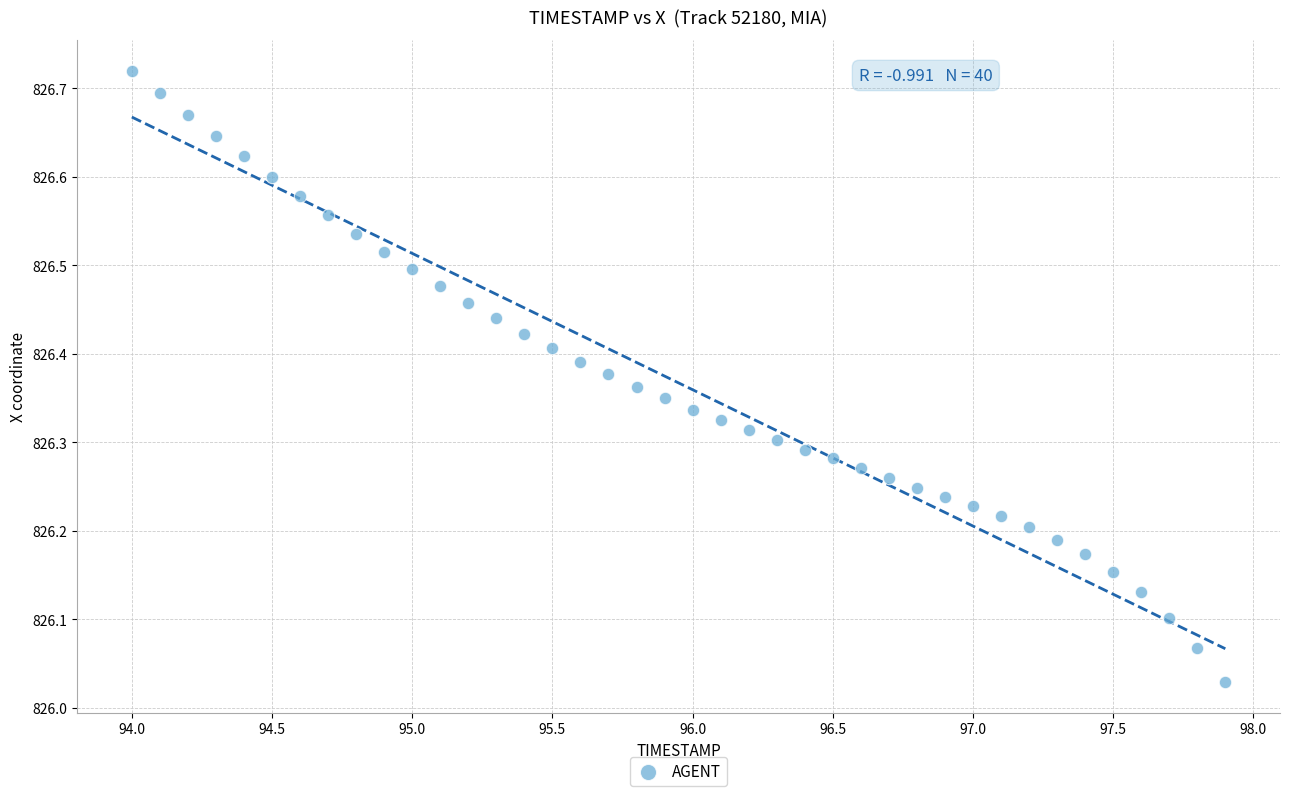

What is the range of Y values (max minus min)?

0.7